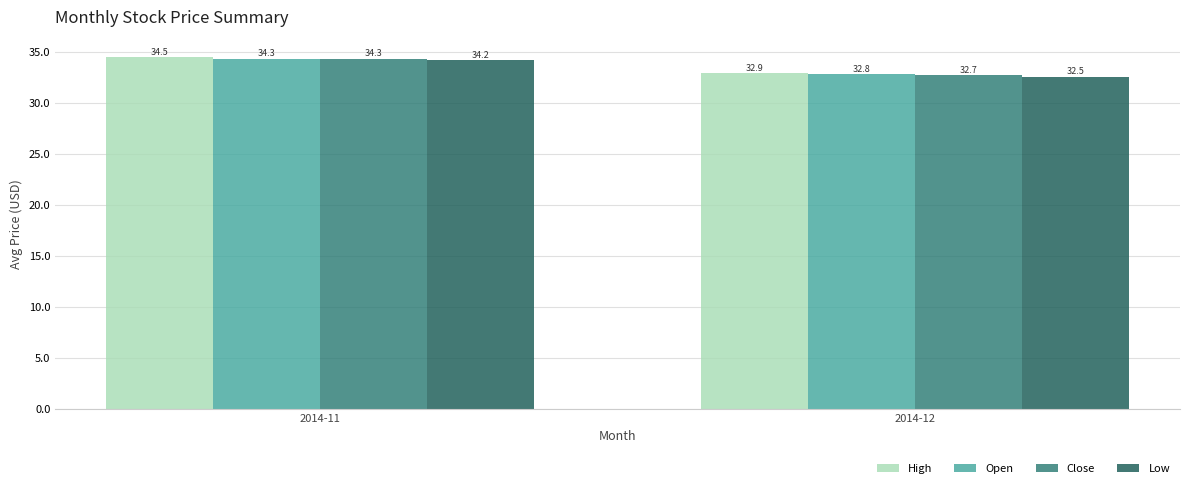

What is the spread (max minus min) of values at 2014-11?

0.3